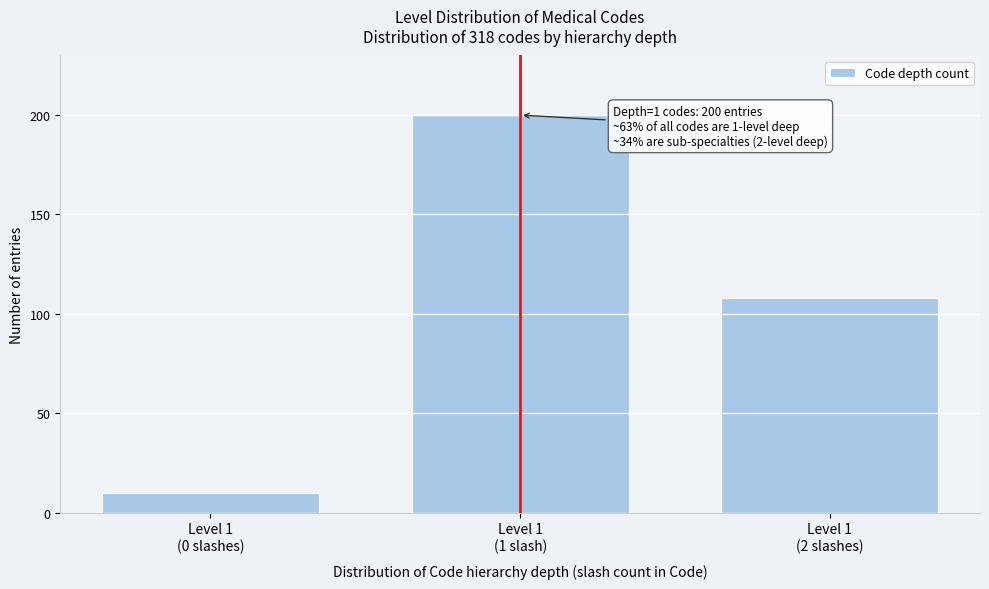

Reading right to left, transcribe all the data shown in this chart.

108	200	10